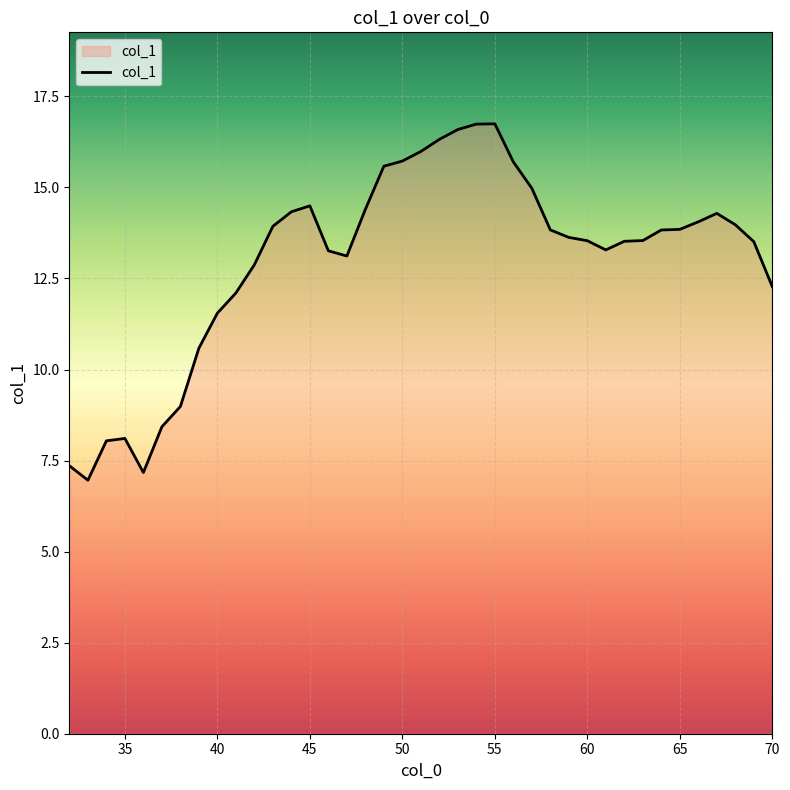

What is the greatest value displayed?

16.7